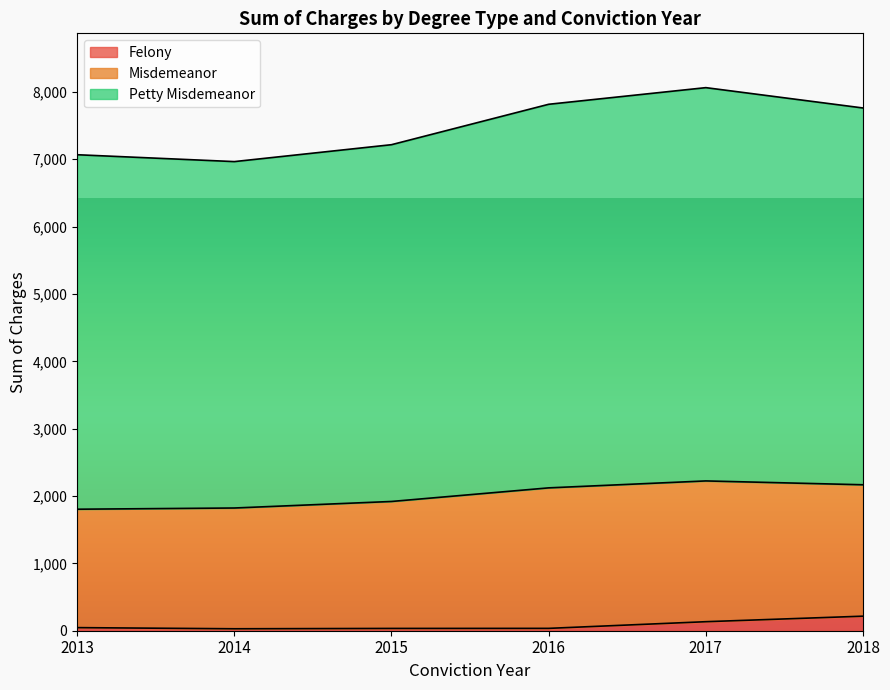

What is the value of the Felony point at the 3rd from the left?

34